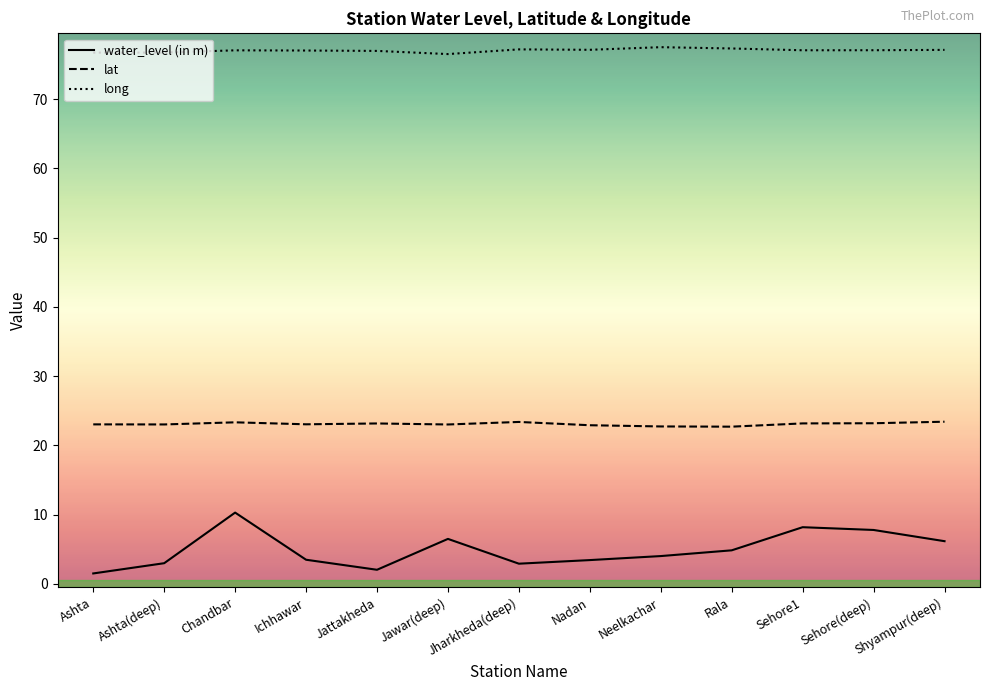

True or false: lat has a value of 23.0 at Jawar(deep).

True